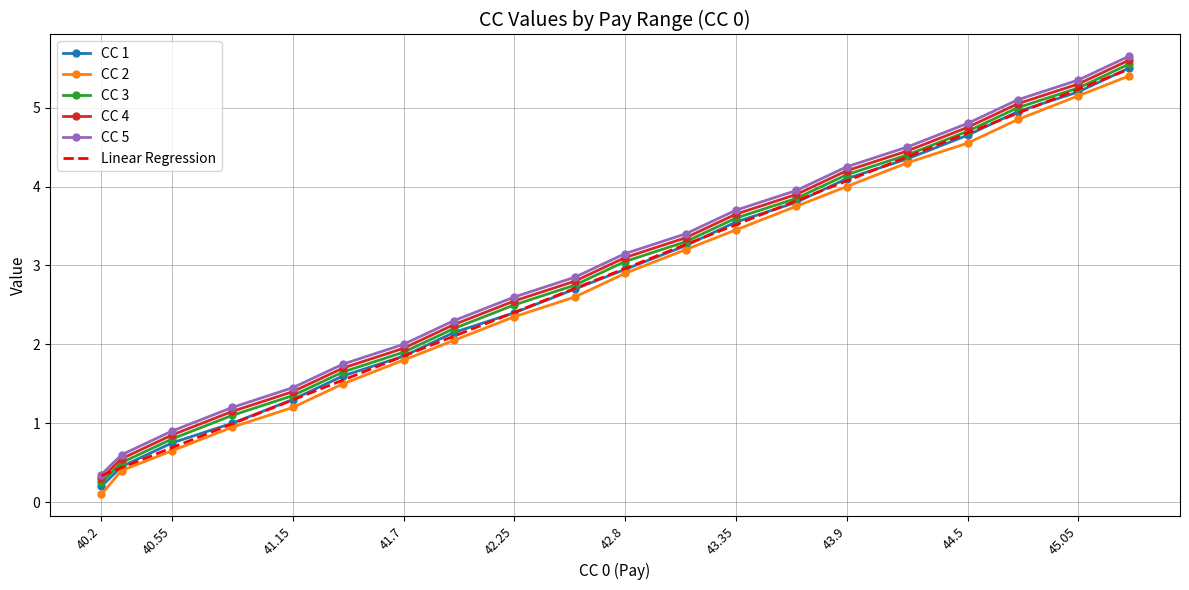

What is the maximum value for CC 5?

5.7